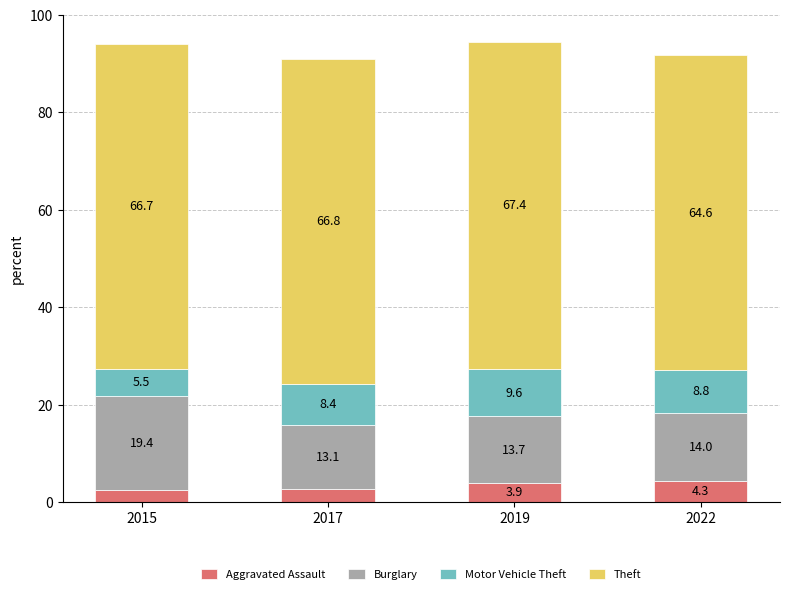

How many bars are there in total?

4